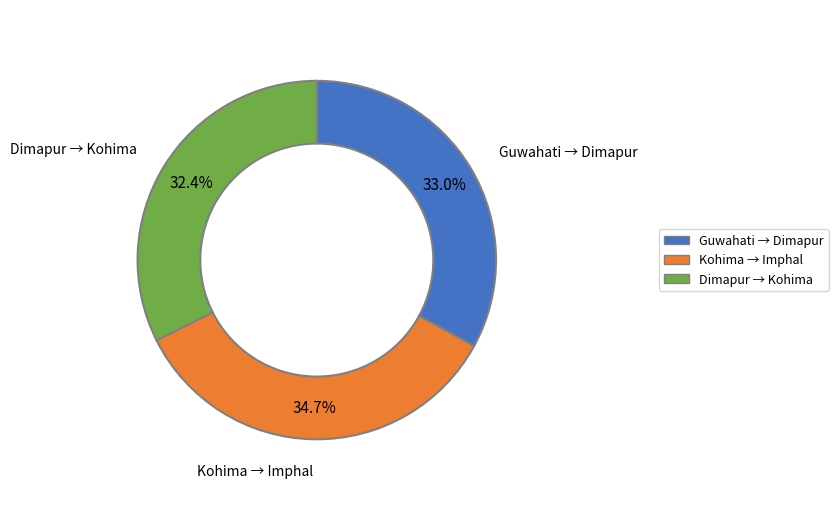

How many slices are in this pie chart?

3